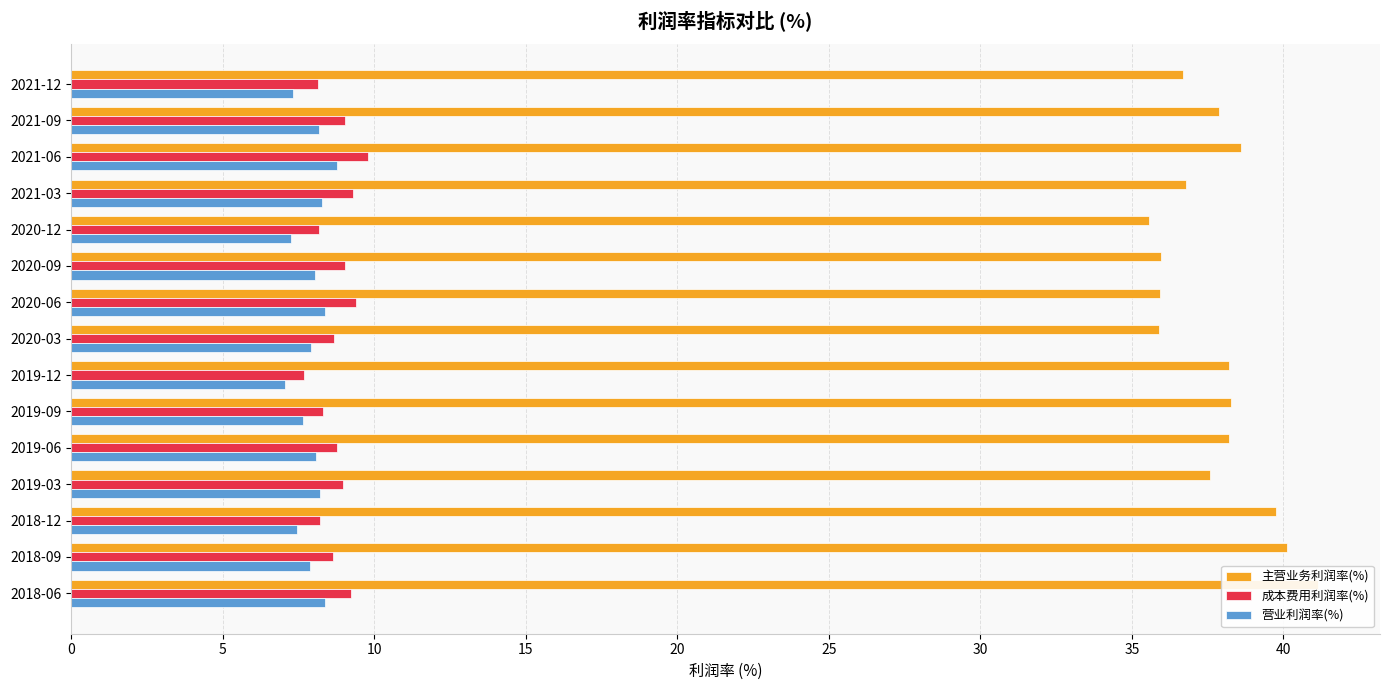

What are all the series names shown in the legend?

主营业务利润率(%), 成本费用利润率(%), 营业利润率(%)